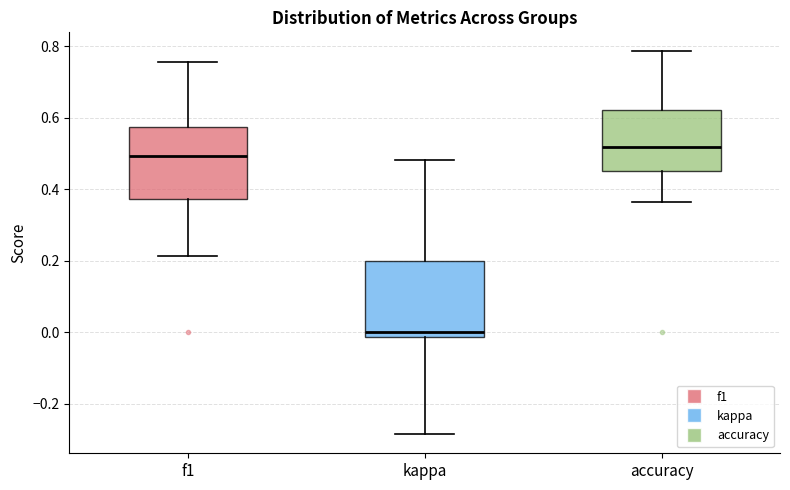

Reading left to right, read every box against the y-axis: the position of its median line, the range the box covers, and the ends of its whiskers. The values are not printed on the chart, so give them approximately, as read against the axis.

f1: median 0.50, box 0.38 to 0.58, whiskers 0.22 to 0.76
kappa: median 0.00, box -0.02 to 0.20, whiskers -0.28 to 0.48
accuracy: median 0.52, box 0.46 to 0.62, whiskers 0.36 to 0.78